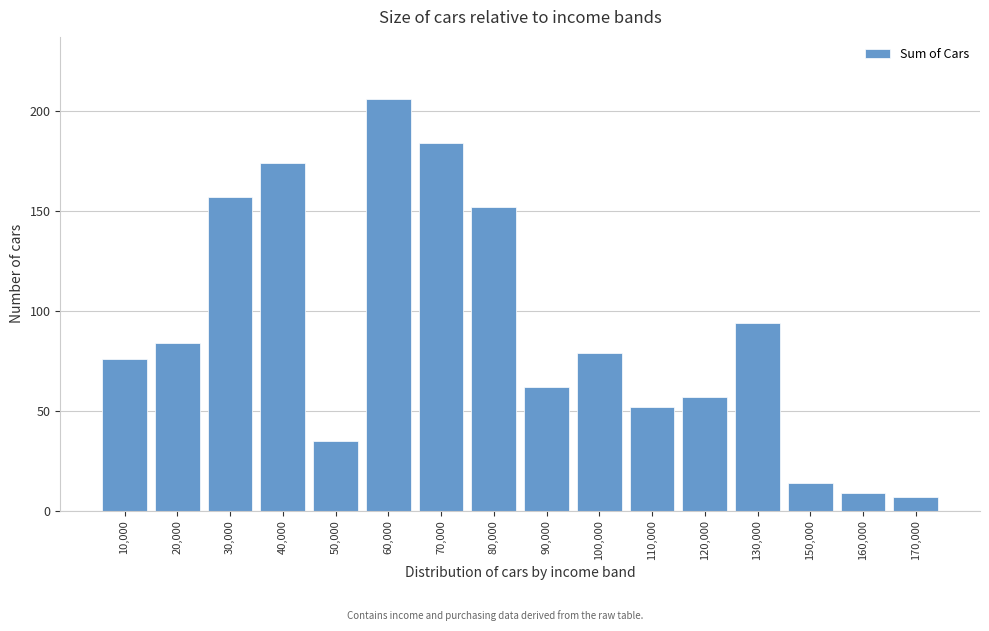

Reading left to right, transcribe all the data shown in this chart.

76	84	157	174	35	206	184	152	62	79	52	57	94	14	9	7